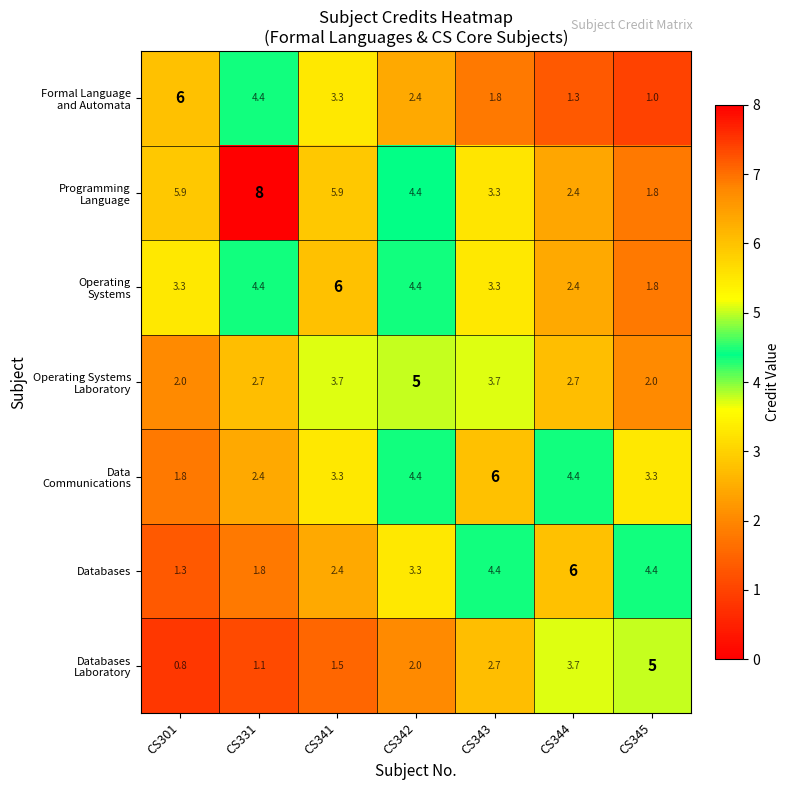

What is the spread (max minus min) of values at CS344?

4.7